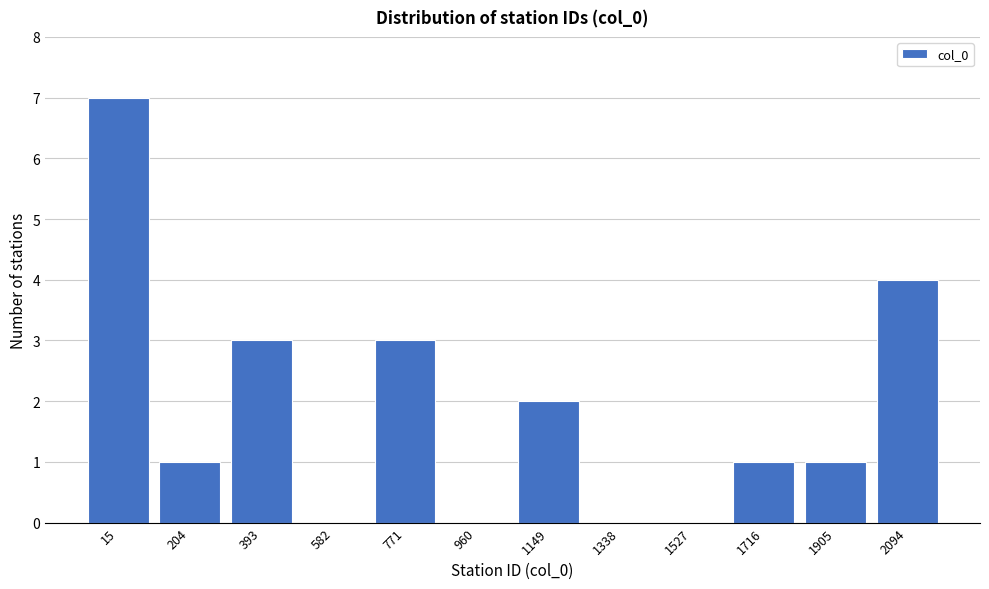

Reading left to right, what are all the values shown in this chart?

15=7	204=1	393=3	582=0	771=3	960=0	1149=2	1338=0	1527=0	1716=1	1905=1	2094=4